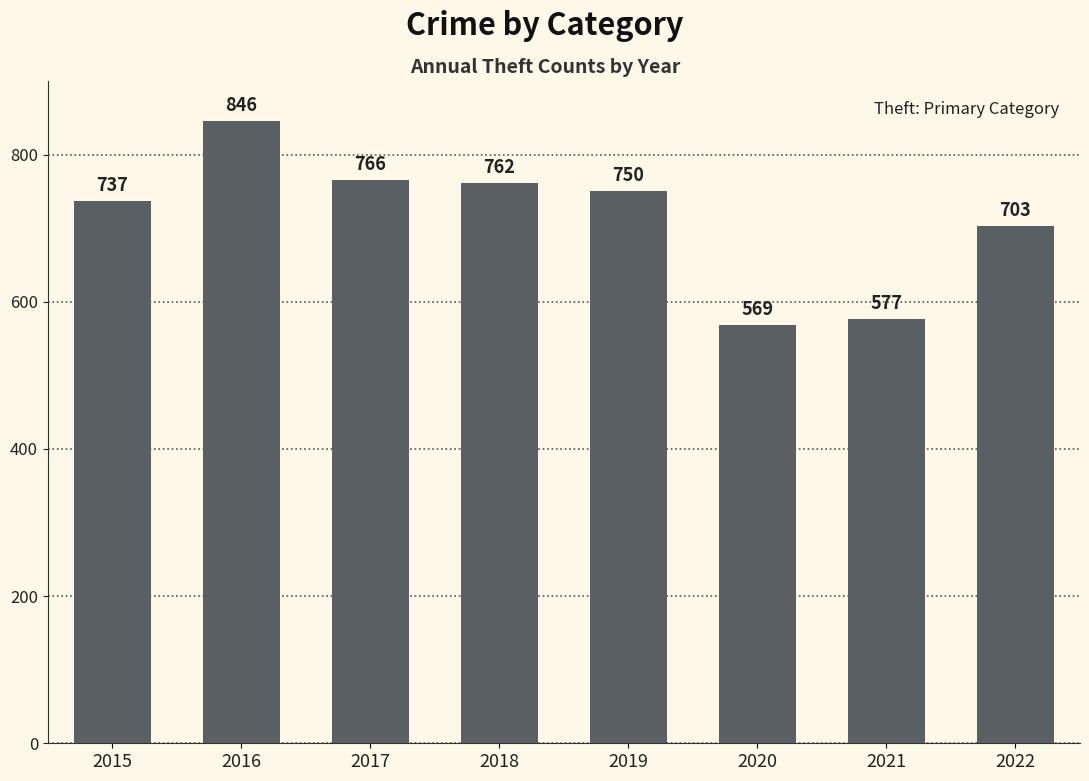

What is the sum of the values at 2016 and 2017?

1612